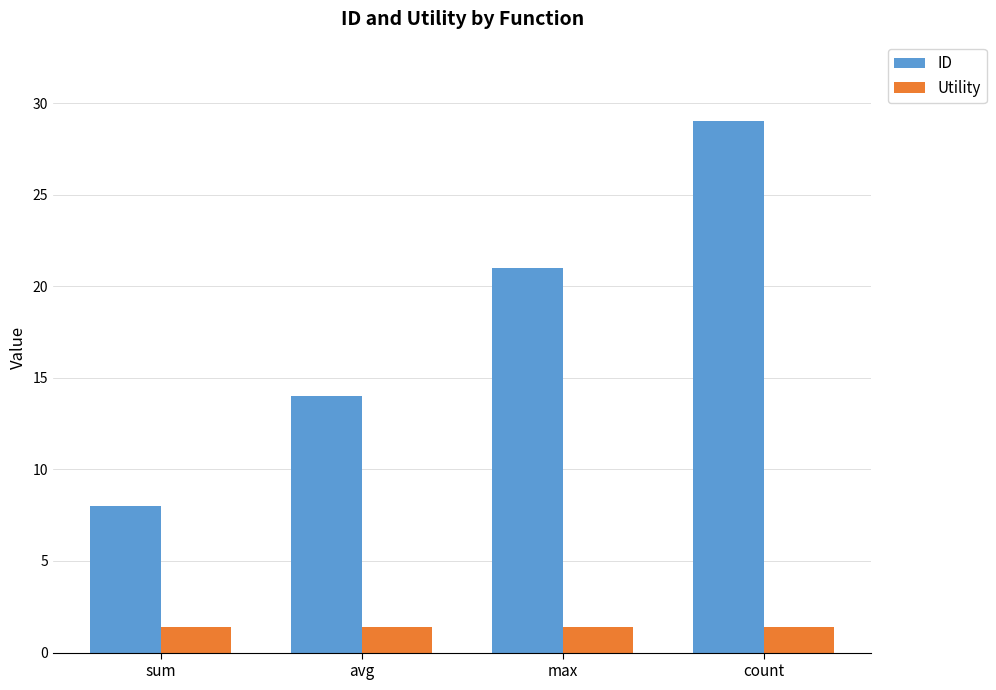

Which series has the widest spread of values?

ID